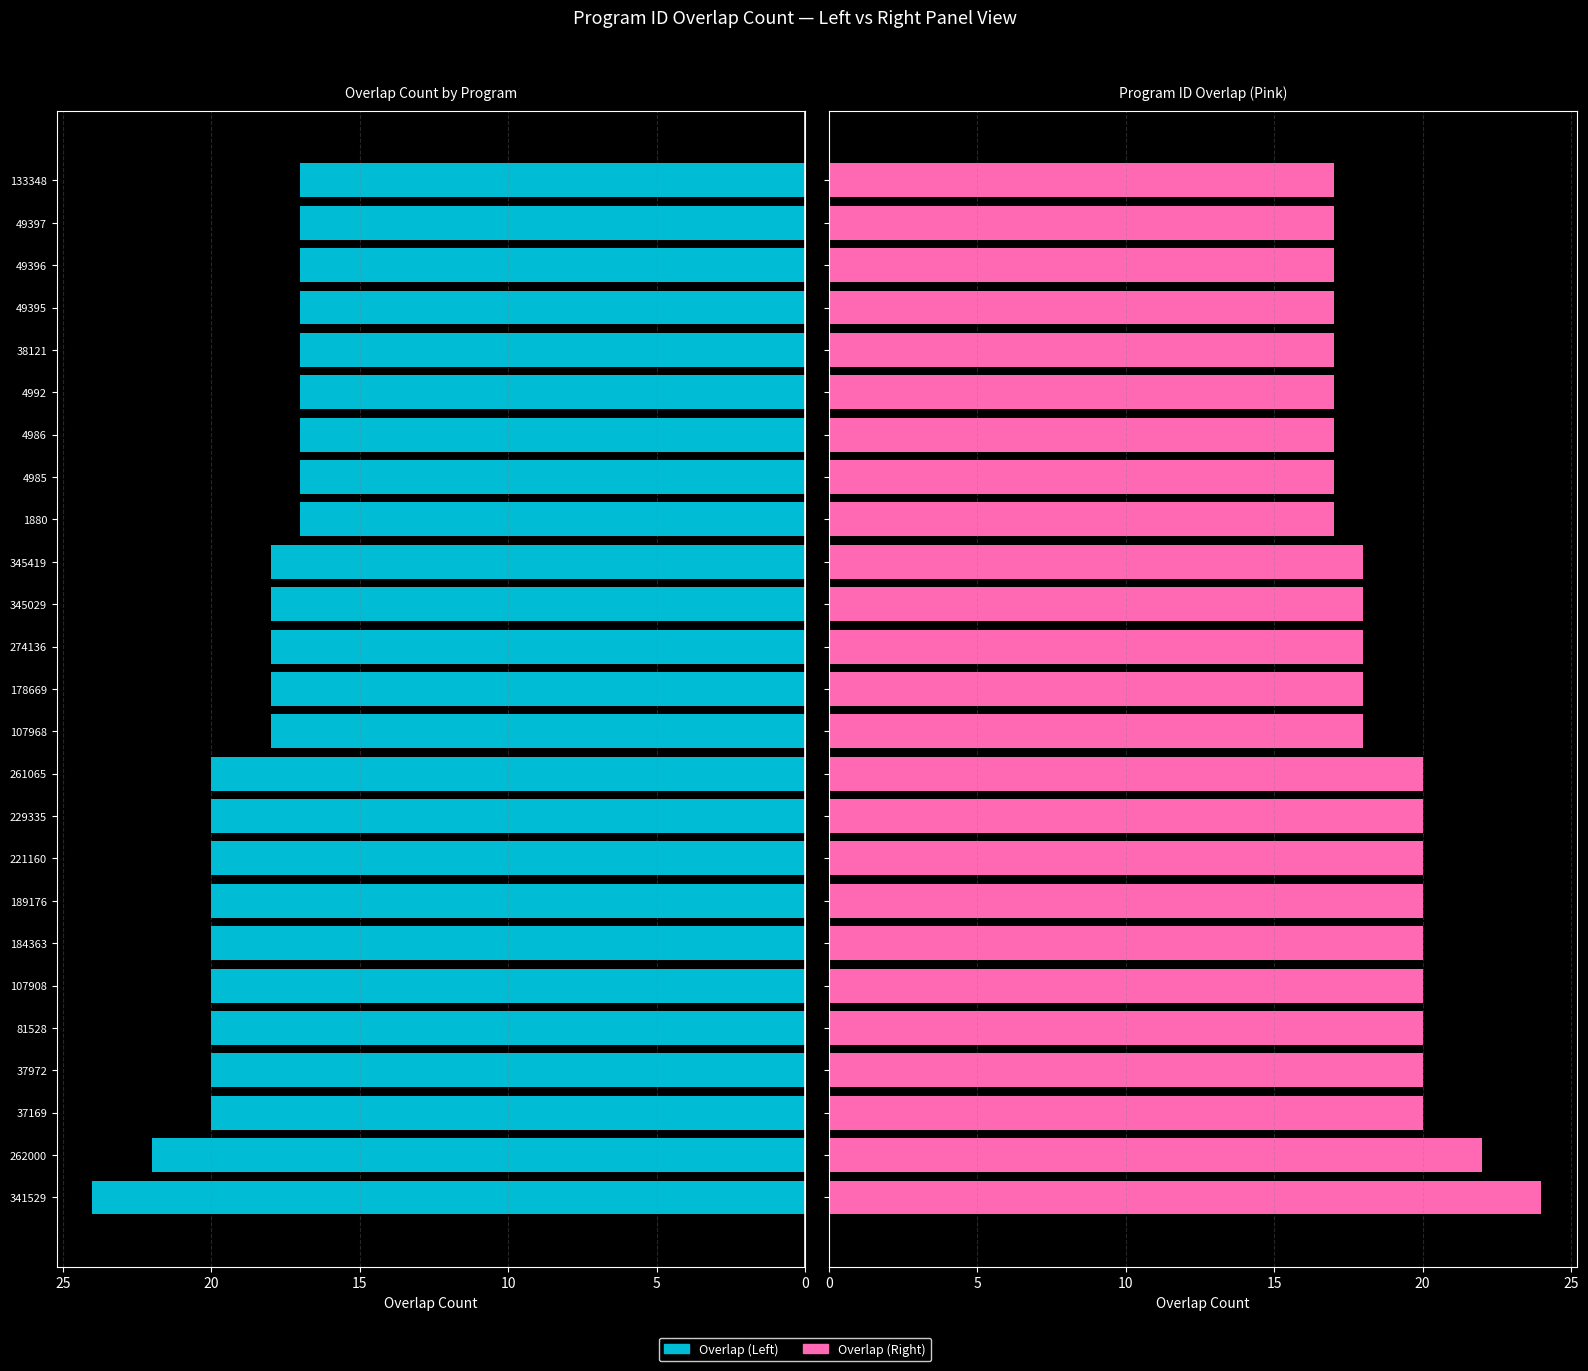

How many values are between 17 and 20?

23